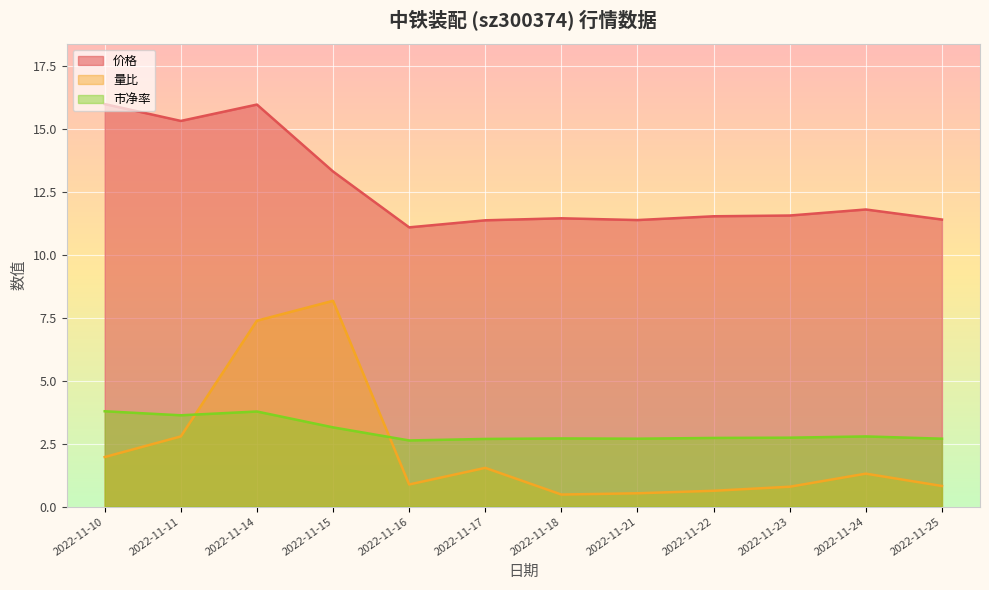

At which label is 量比 closest to 4?

2022-11-11